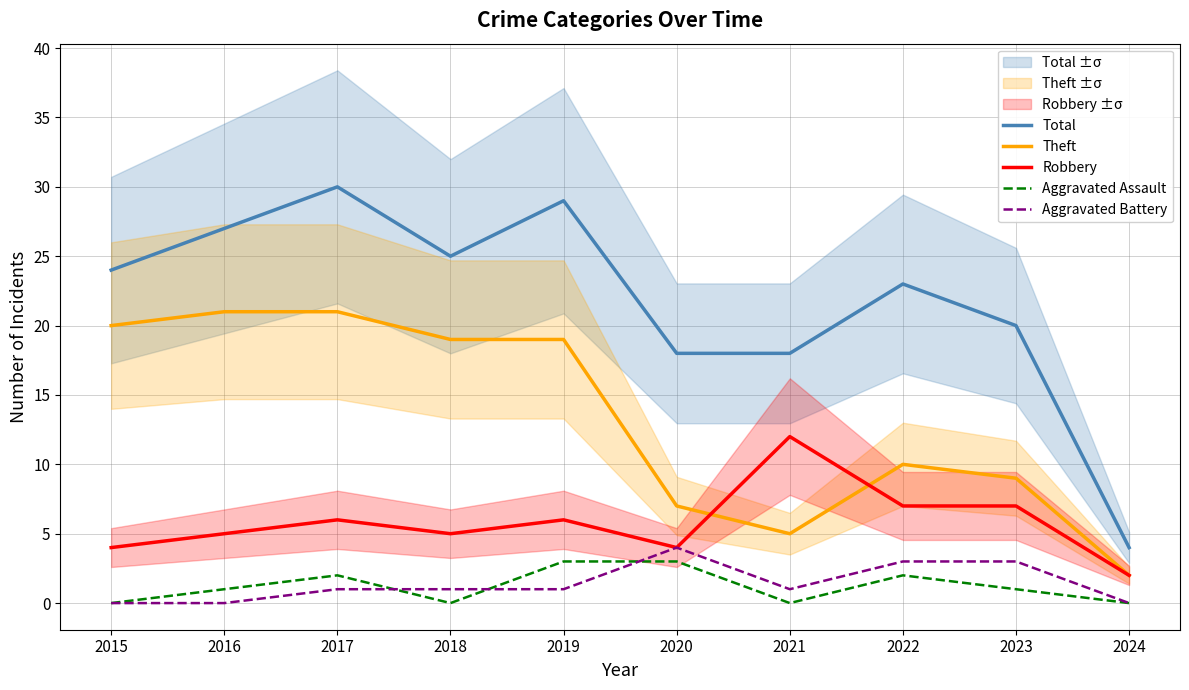

The value of Total at 2019 is 29. True or false?

True